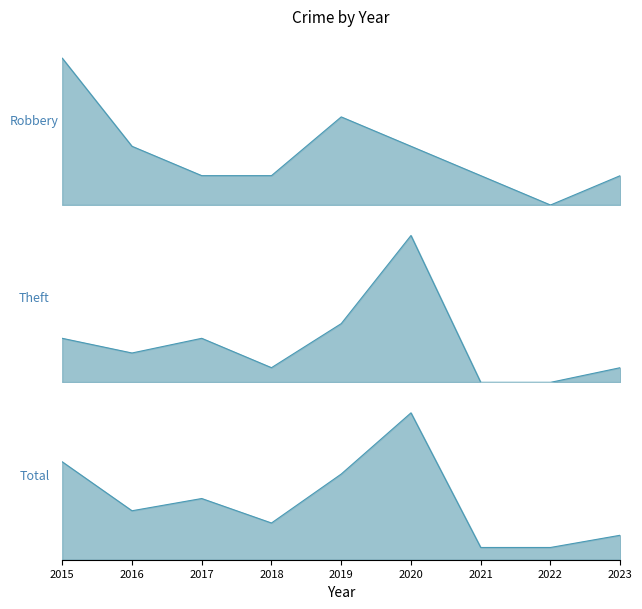

List the series in order of their overall mean, lowest first.

Robbery, Theft, Total